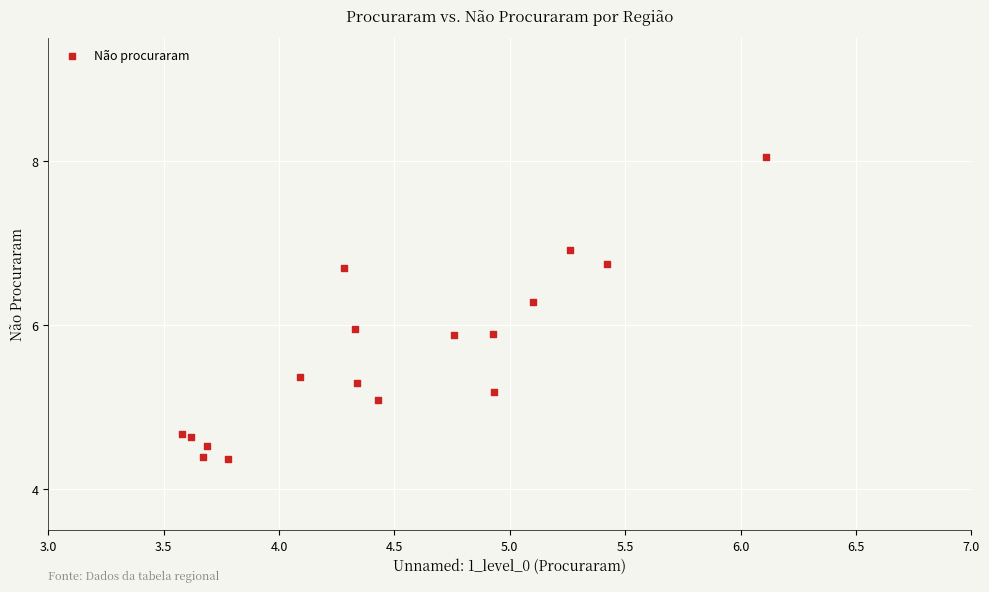

What is the range of X values (max minus min)?

2.5